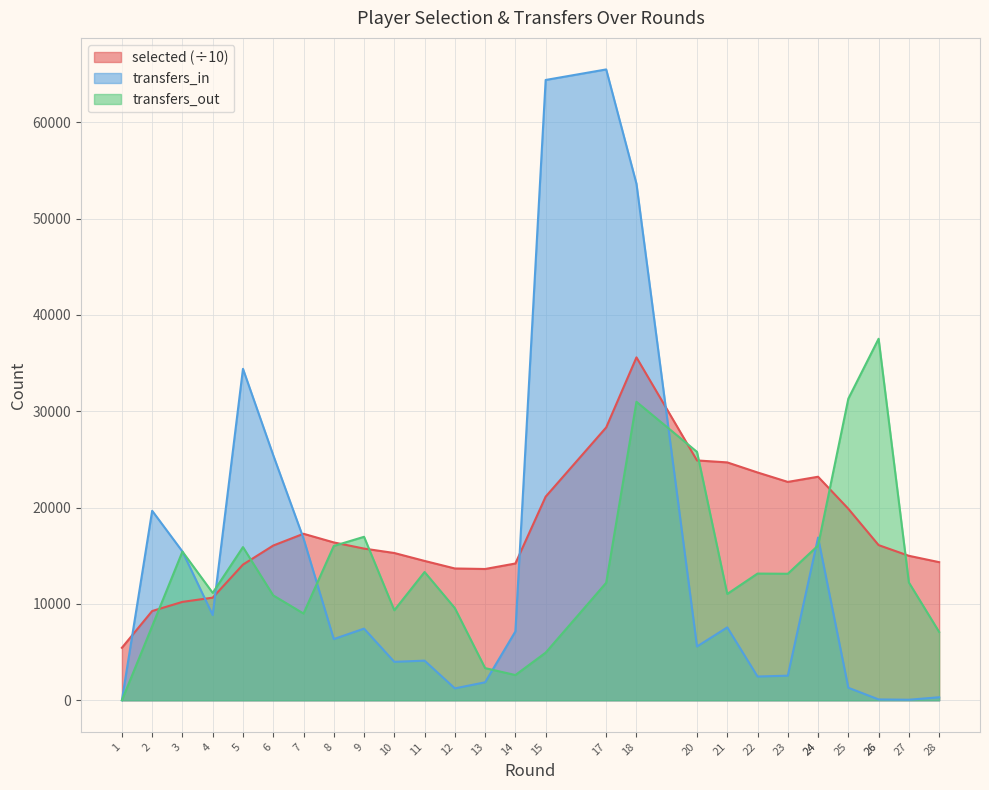

Which series changed the most between 20 and 24?

transfers_in